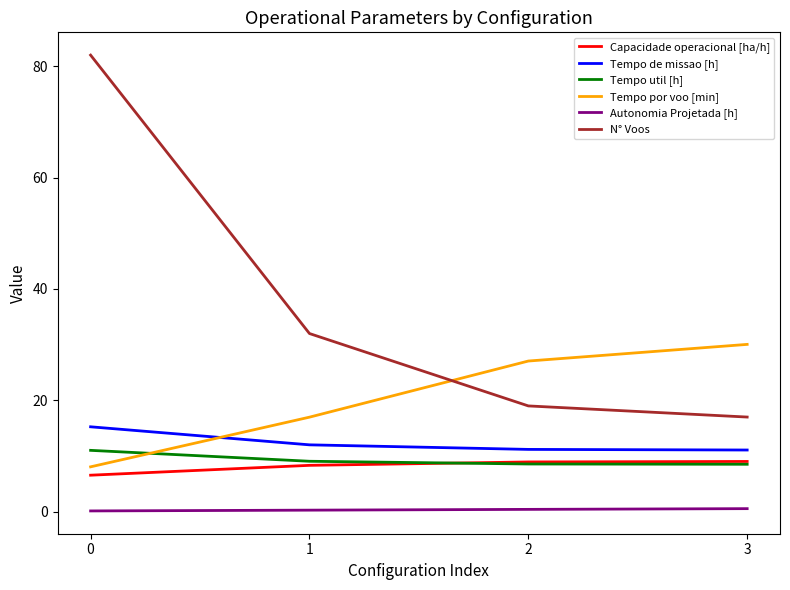

The Autonomia Projetada [h] series shows 0.4 at 2. True or false?

True